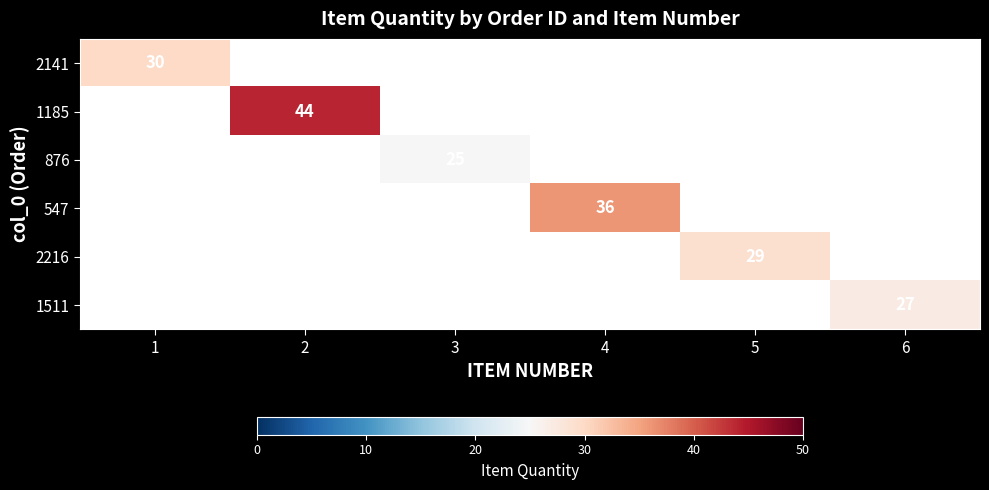

Which label corresponds to the largest value in the chart?

2